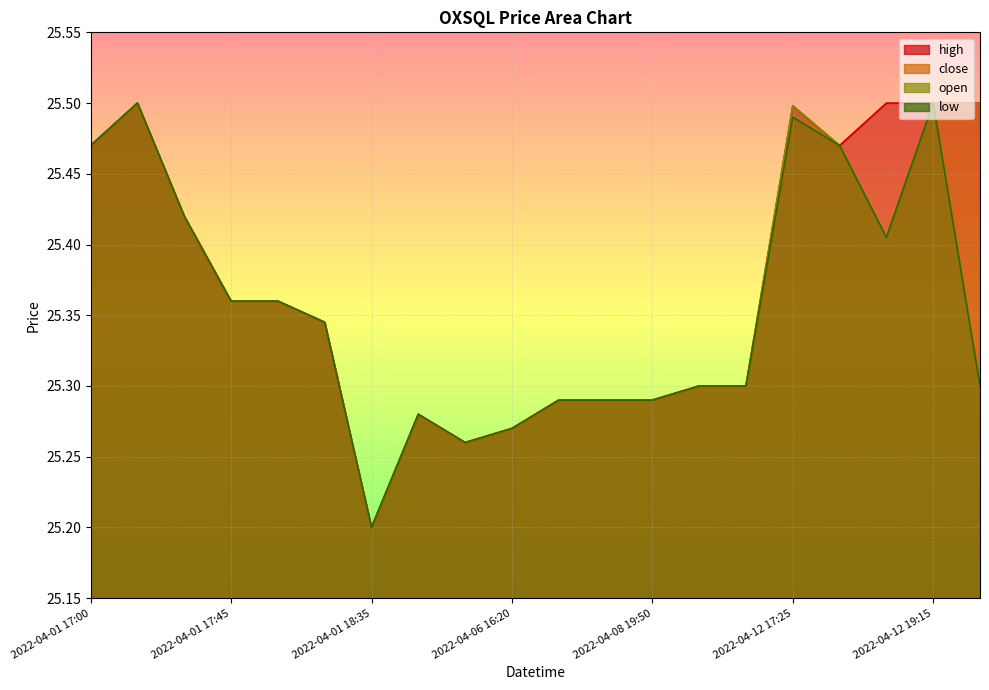

At which label does open reach its minimum?

2022-04-01 18:35